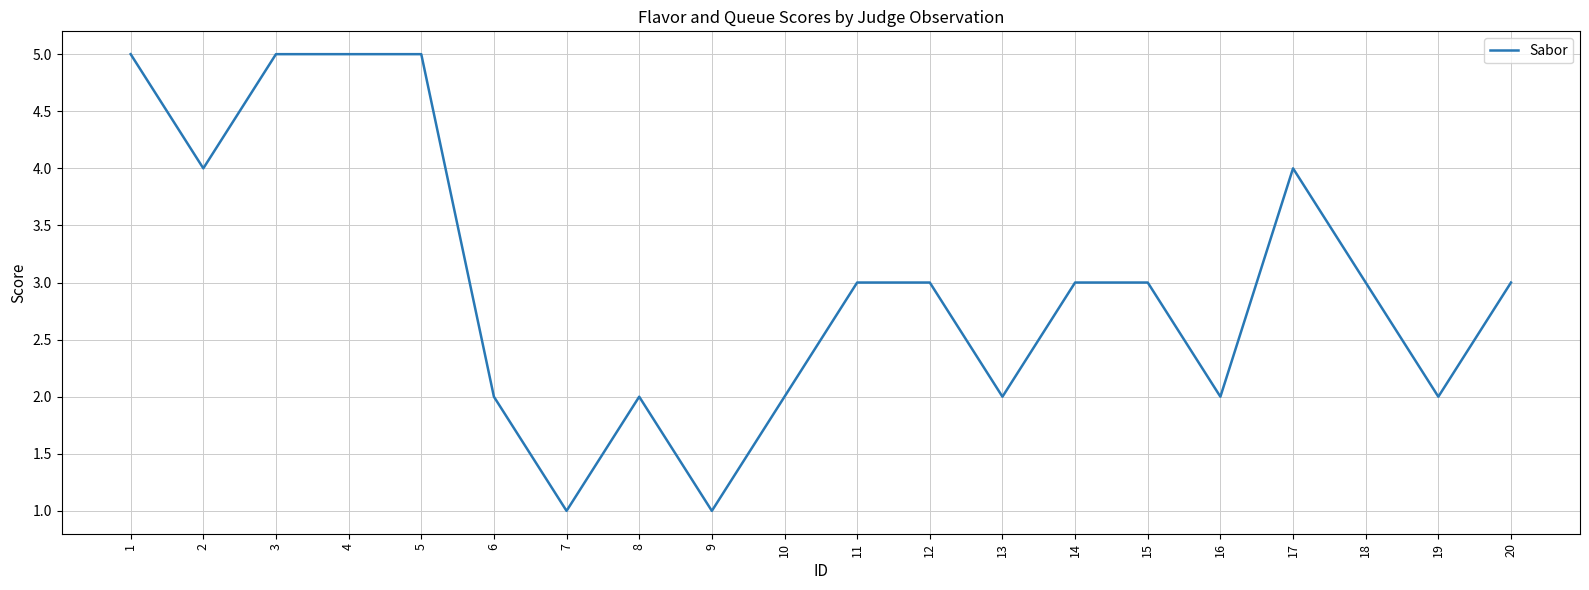

What value does the data have at 12?

3